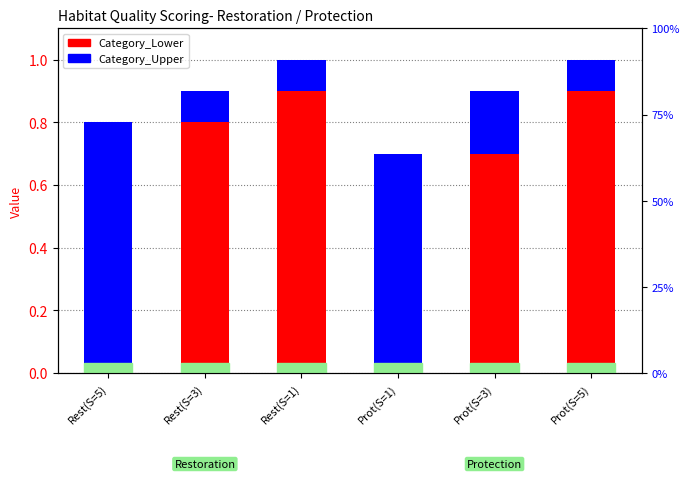

Which series has the largest range (max minus min)?

Category_Lower